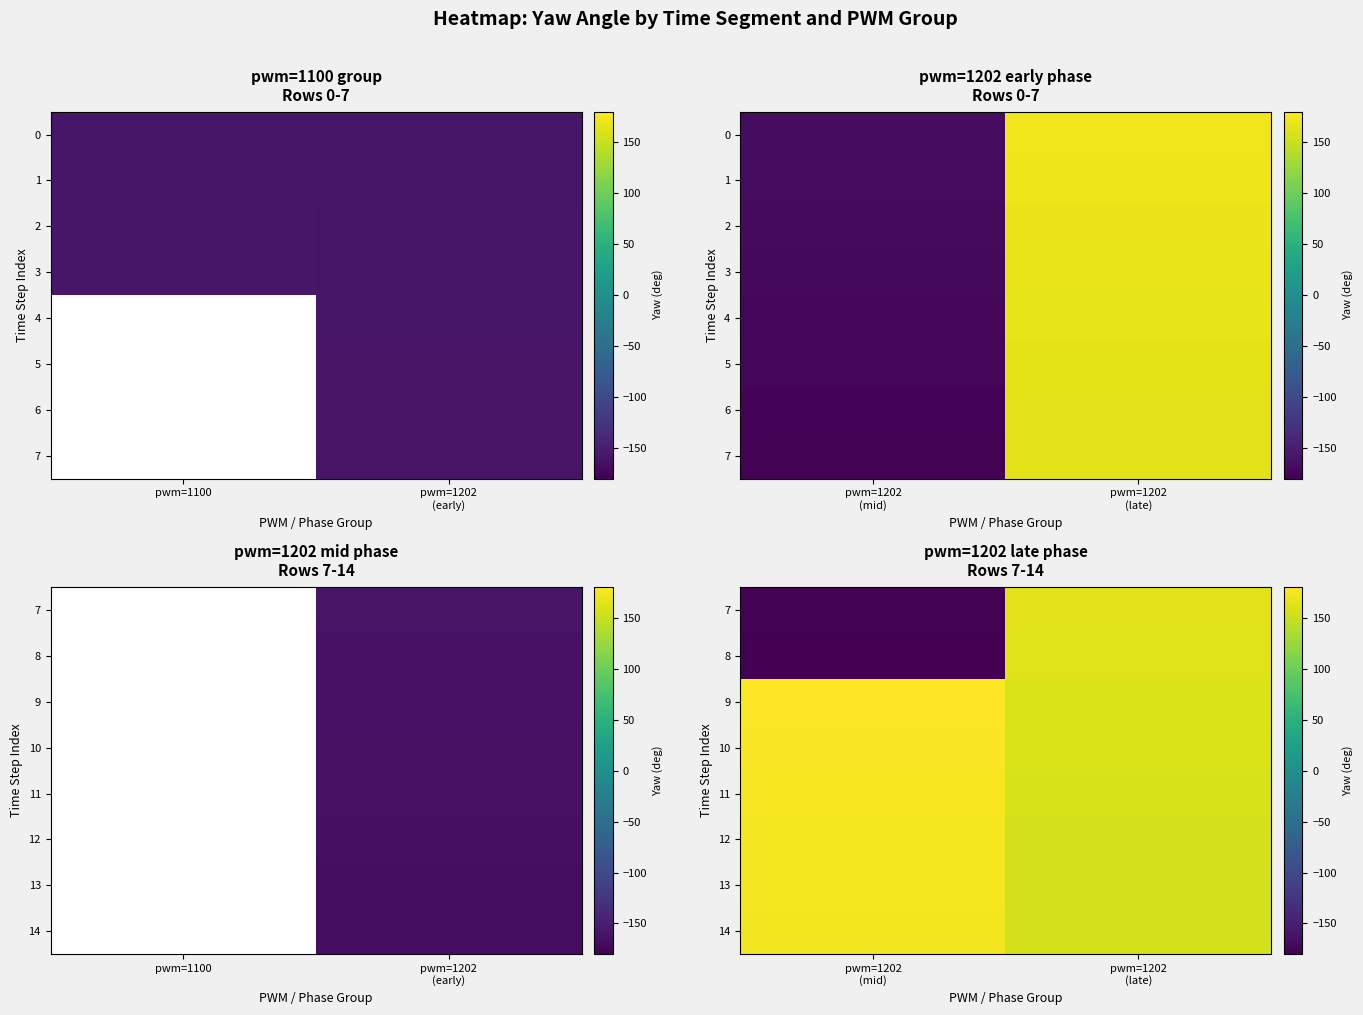

True or false: 8 has a value of -179.2 at pwm=1202 (mid).

True